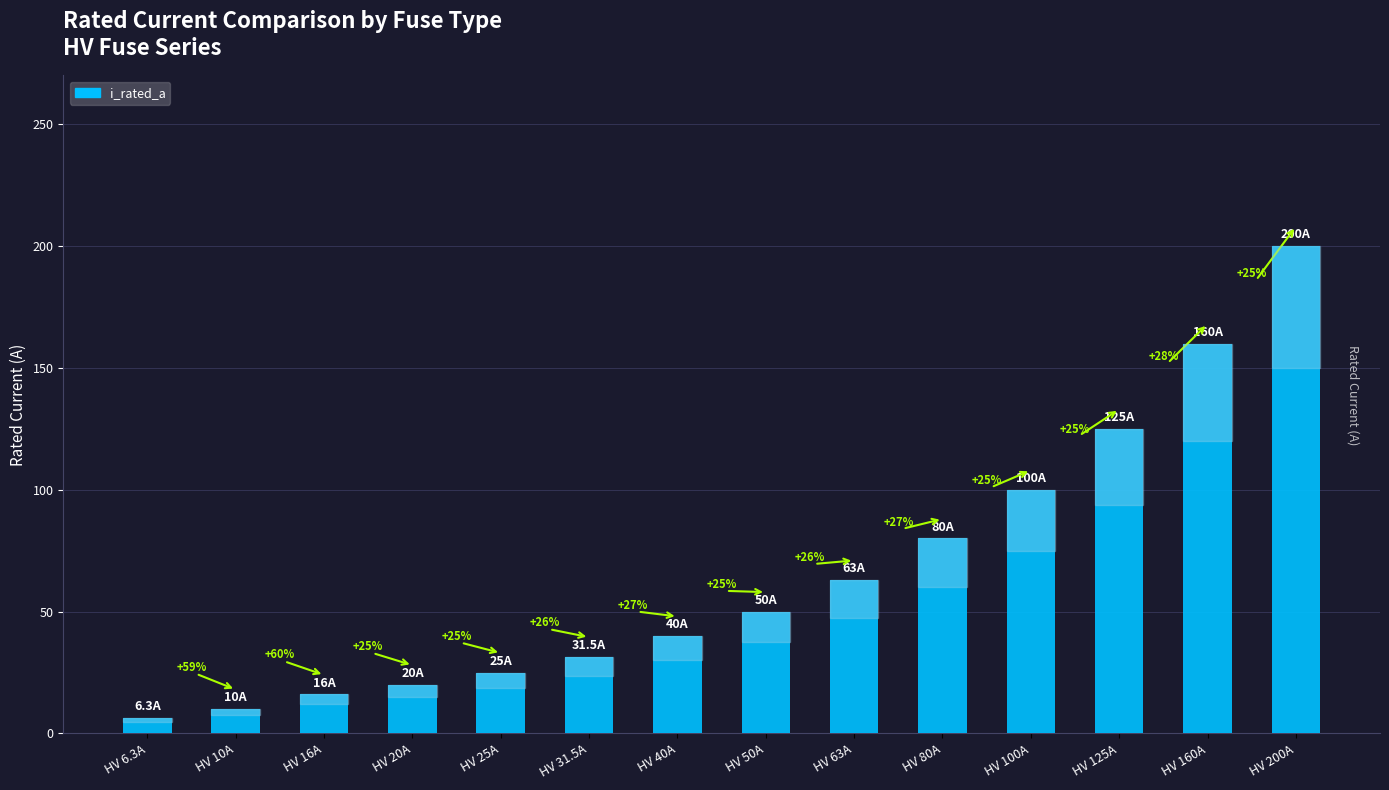

What is the difference between the maximum and minimum values?

193.7